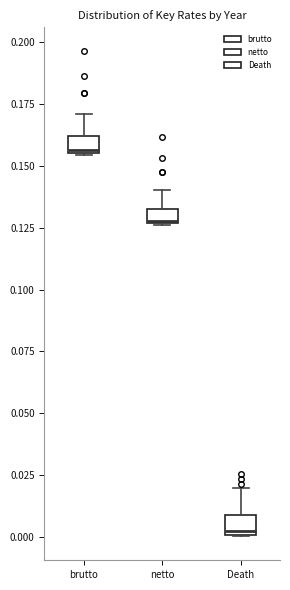

Where is the lower edge of the box for netto on the y-axis? The values are not printed on the chart, so give them approximately, as read against the axis.

0.125